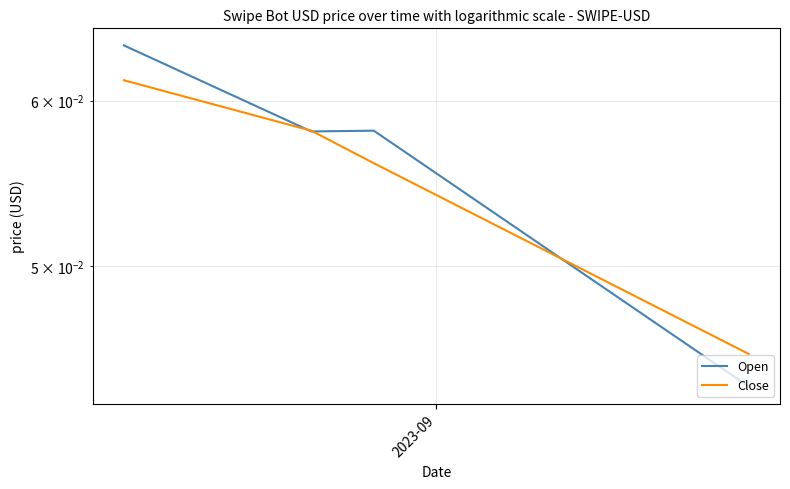

Rank the series by their average value, from lowest to highest.

Close, Open